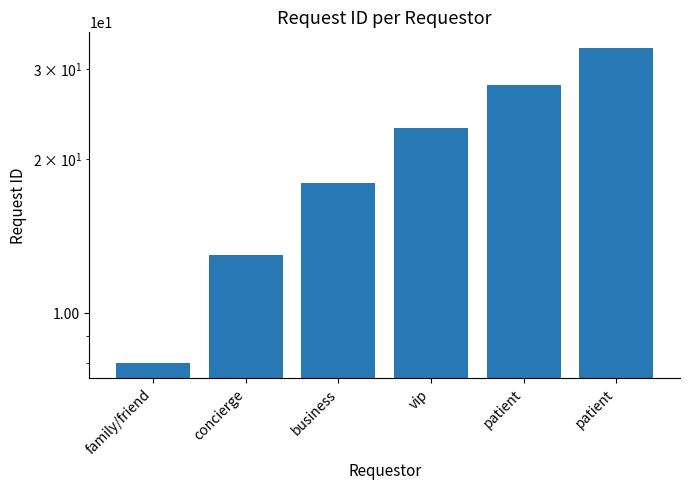

What is the change in value from family/friend to patient?

+20